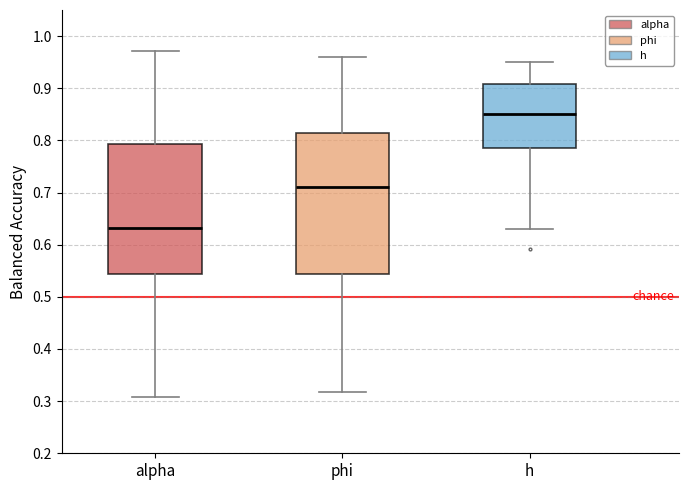

Comparing the boxes themselves (not the whiskers), which one is the tallest?

phi